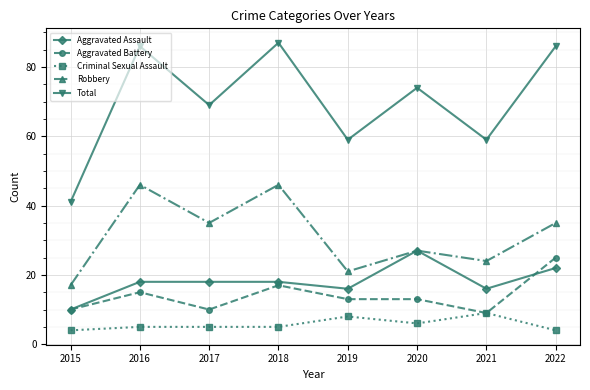

The value of Total at 2020 is 20. True or false?

False